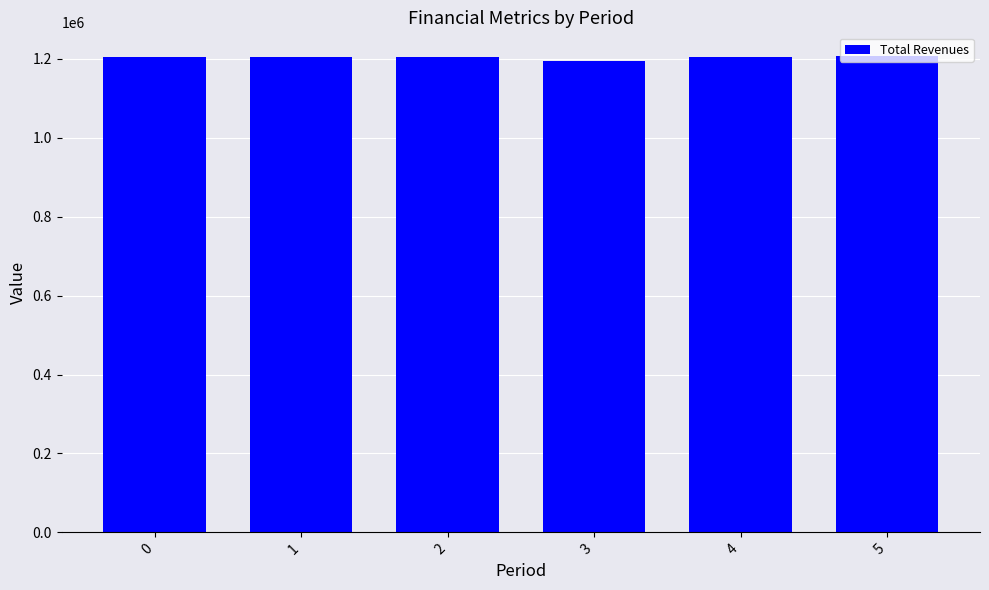

Which category has the lowest value across all series?

3